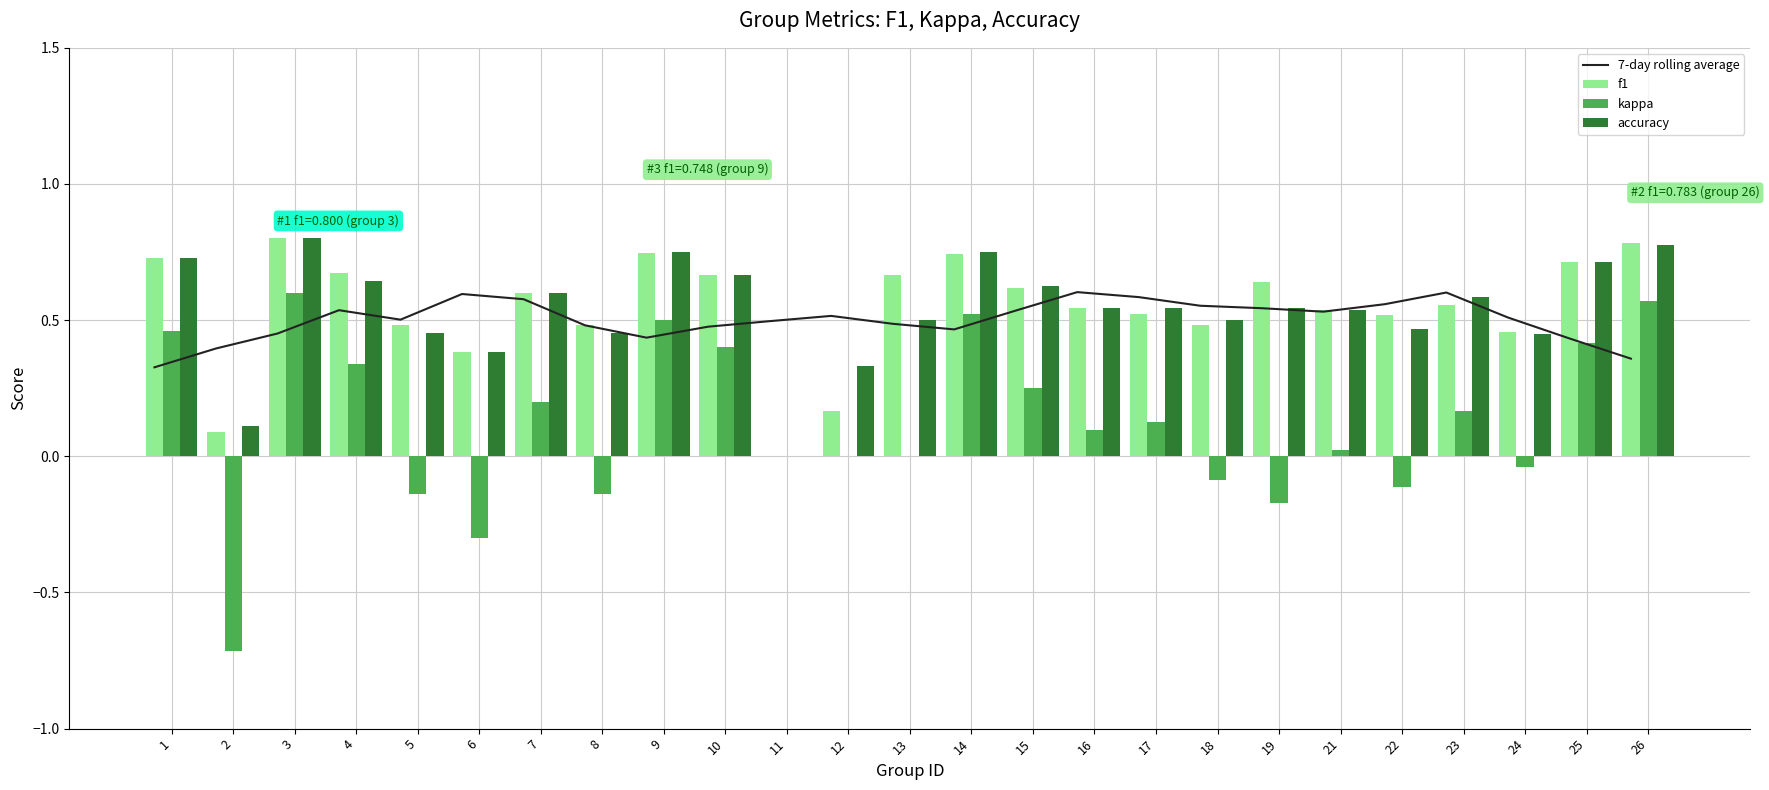

Reading left to right, extract all data points from this chart.

7-day rolling average: 0.3	0.4	0.5	0.5	0.5	0.6	0.6	0.5	0.4	0.5	0.5	0.5	0.5	0.5	0.5	0.6	0.6	0.6	0.5	0.5	0.6	0.6	0.5	0.4	0.4
f1: 0.7	0.1	0.8	0.7	0.5	0.4	0.6	0.5	0.7	0.7	0.0	0.2	0.7	0.7	0.6	0.5	0.5	0.5	0.6	0.5	0.5	0.6	0.5	0.7	0.8
kappa: 0.5	-0.7	0.6	0.3	-0.1	-0.3	0.2	-0.1	0.5	0.4	0.0	0.0	0.0	0.5	0.2	0.1	0.1	-0.1	-0.2	0.0	-0.1	0.2	-0.0	0.4	0.6
accuracy: 0.7	0.1	0.8	0.6	0.5	0.4	0.6	0.5	0.8	0.7	0.0	0.3	0.5	0.8	0.6	0.5	0.5	0.5	0.5	0.5	0.5	0.6	0.5	0.7	0.8